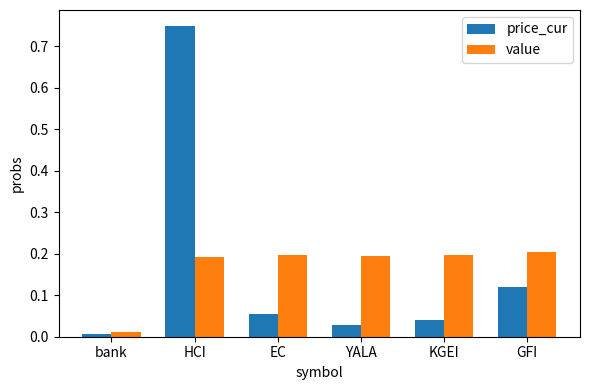

What is the difference between the highest and lowest values at KGEI?

0.2